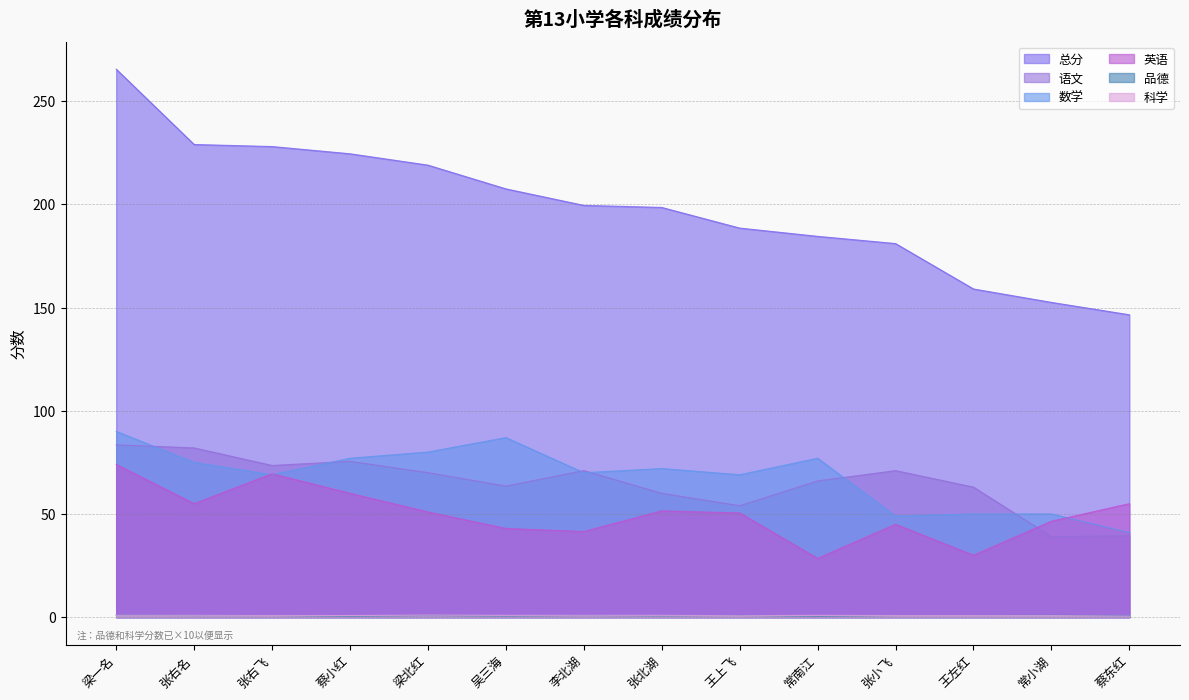

Which series has the widest spread of values?

总分